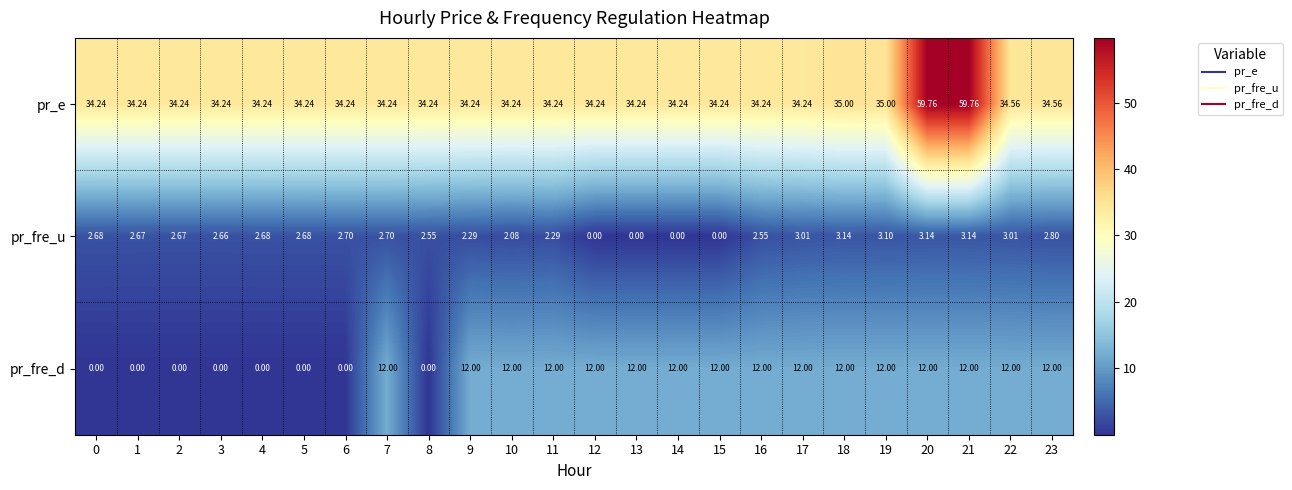

How many categories are shown in the chart?

24